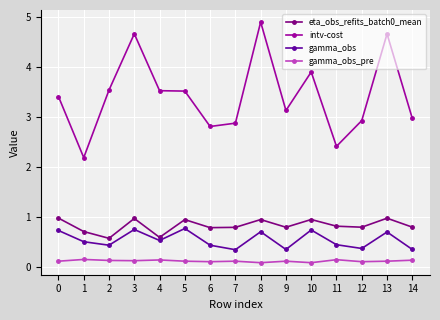

How many interior local valleys does the gamma_obs series have?

5